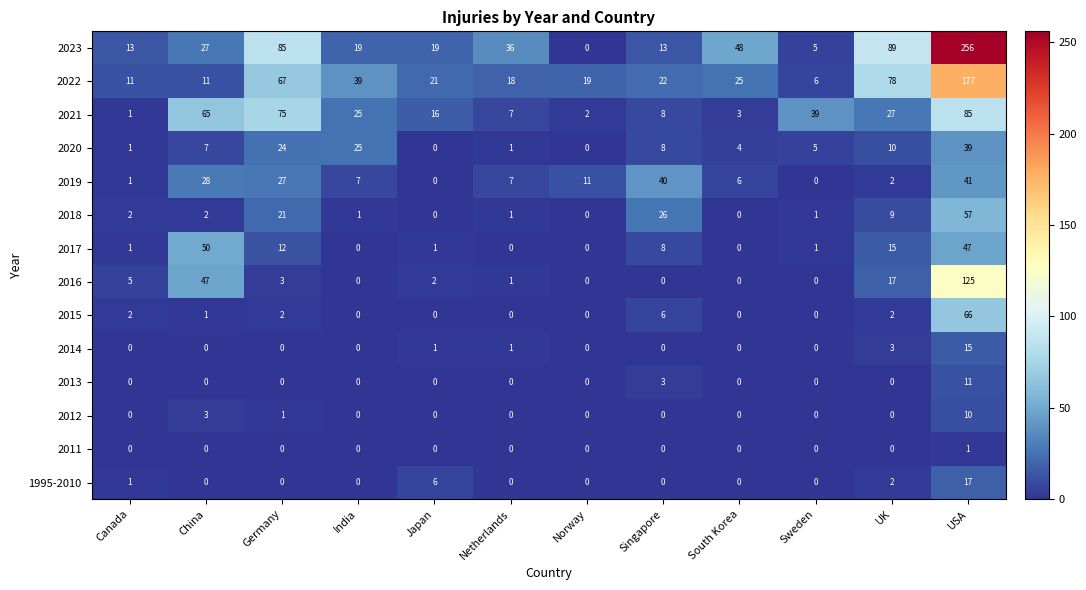

Is it true that 2018 equals 0 at India?

False